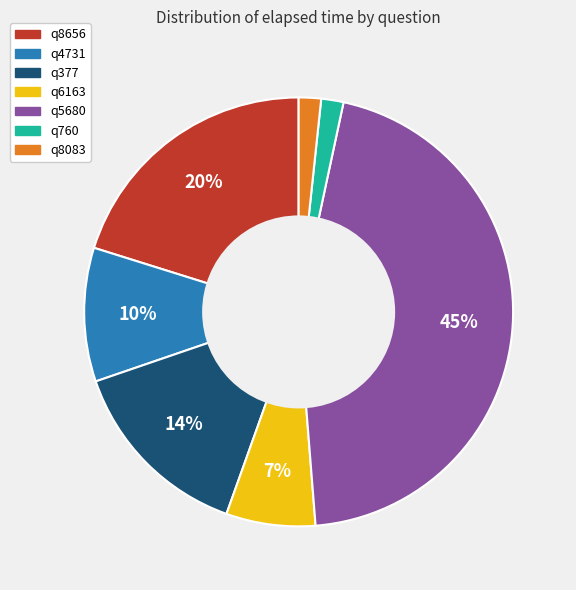

To the nearest percent, what is the difference between the q6163 and q8083 slice percentages?

5%